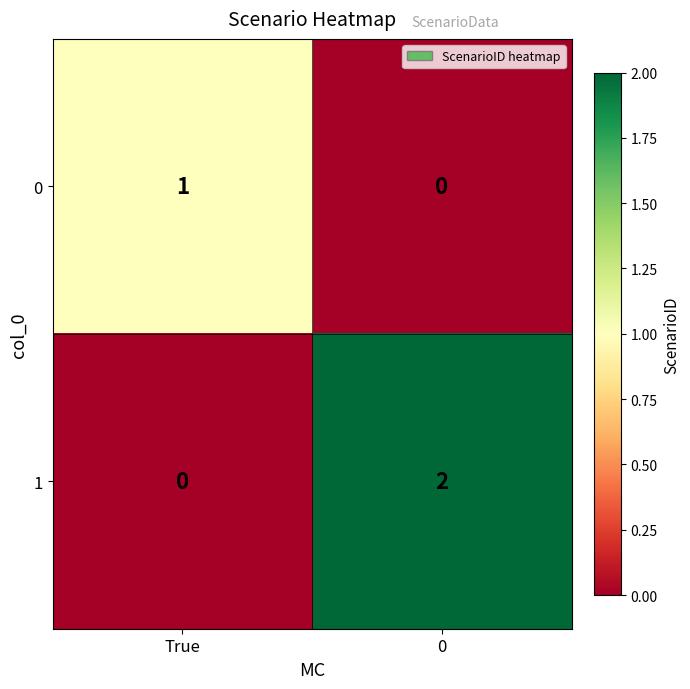

The value of 1 at 0 is 3. True or false?

False